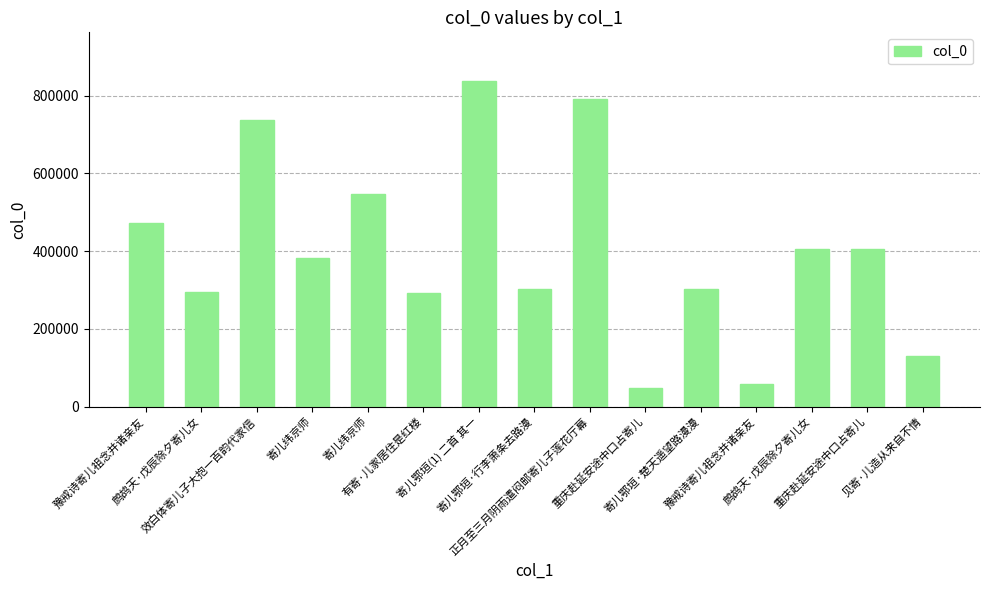

Which label corresponds to the smallest value in the chart?

重庆赴延安途中口占寄儿